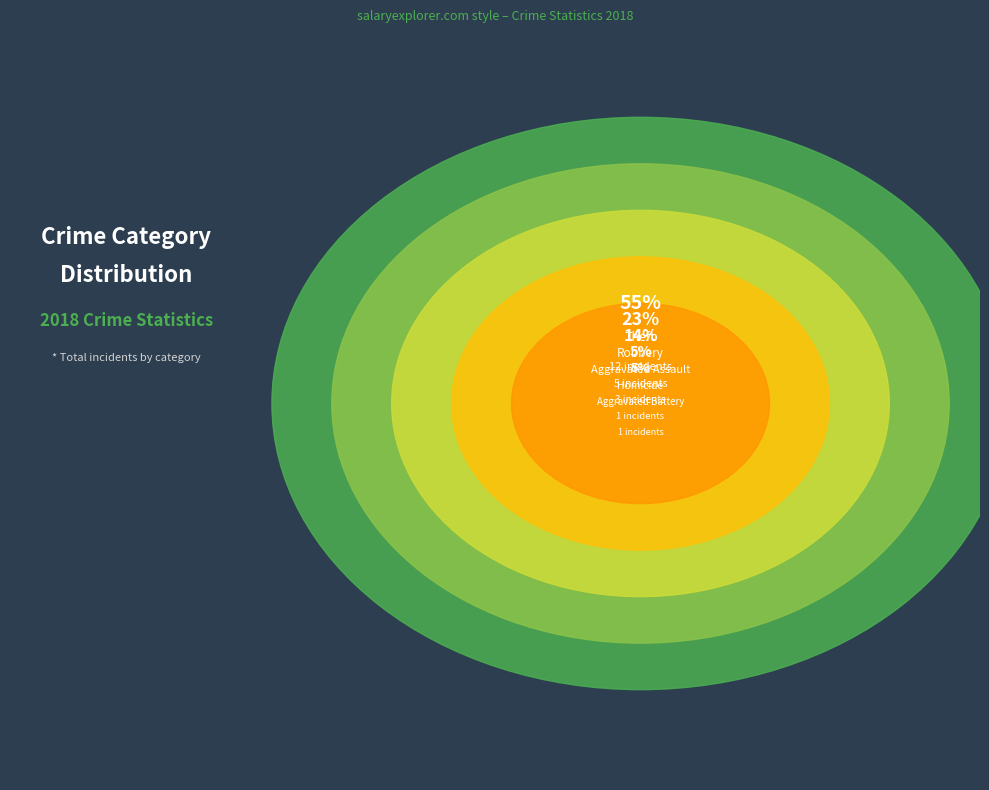

Does Aggravated Battery account for over 50% of the chart?

No